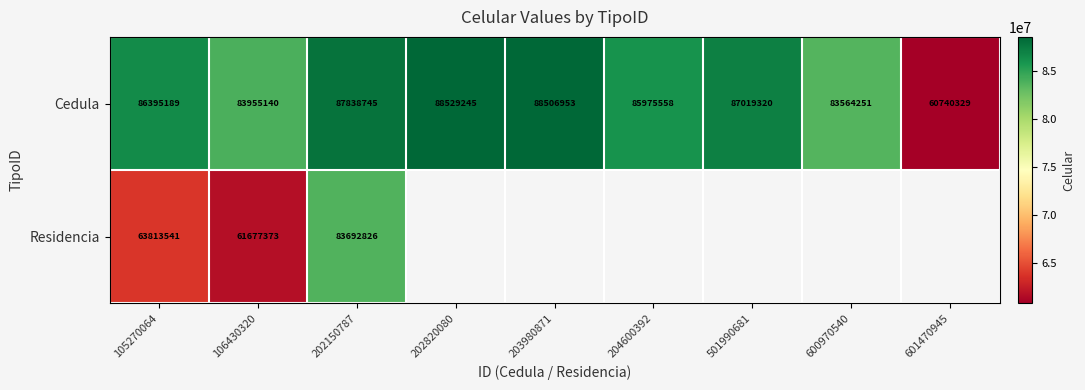

What is the lowest value of the Cedula series?

60740329